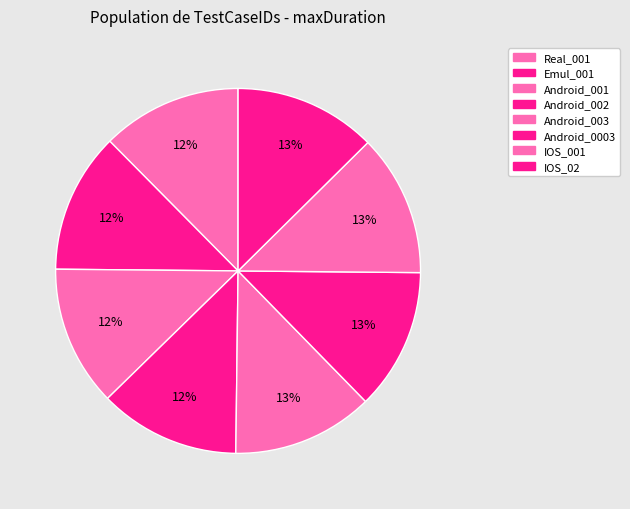

Does Android_003 account for over 50% of the chart?

No